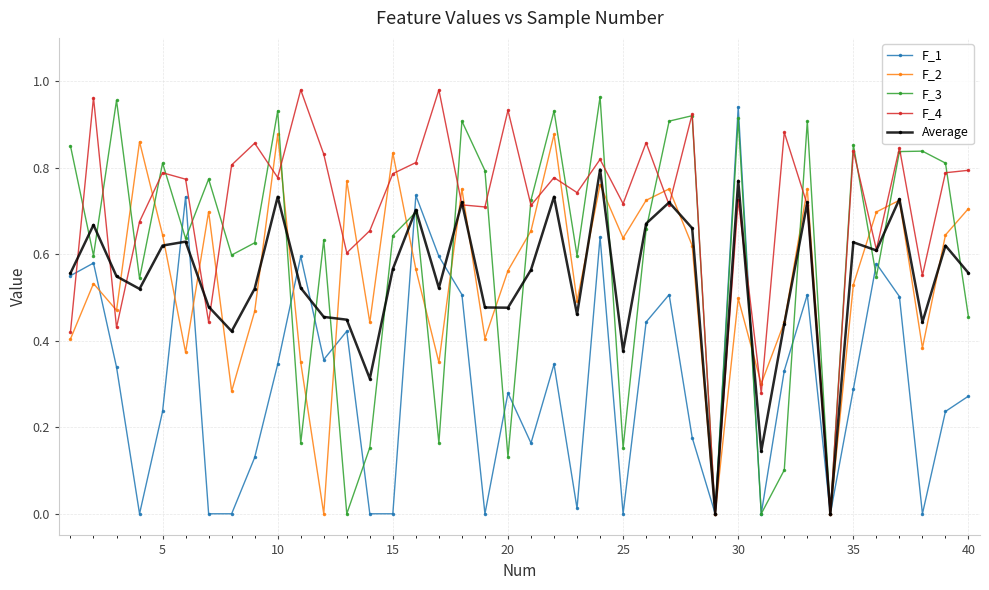

In F_2, how many points are lower than both neighbors (excluding endpoints)?

13